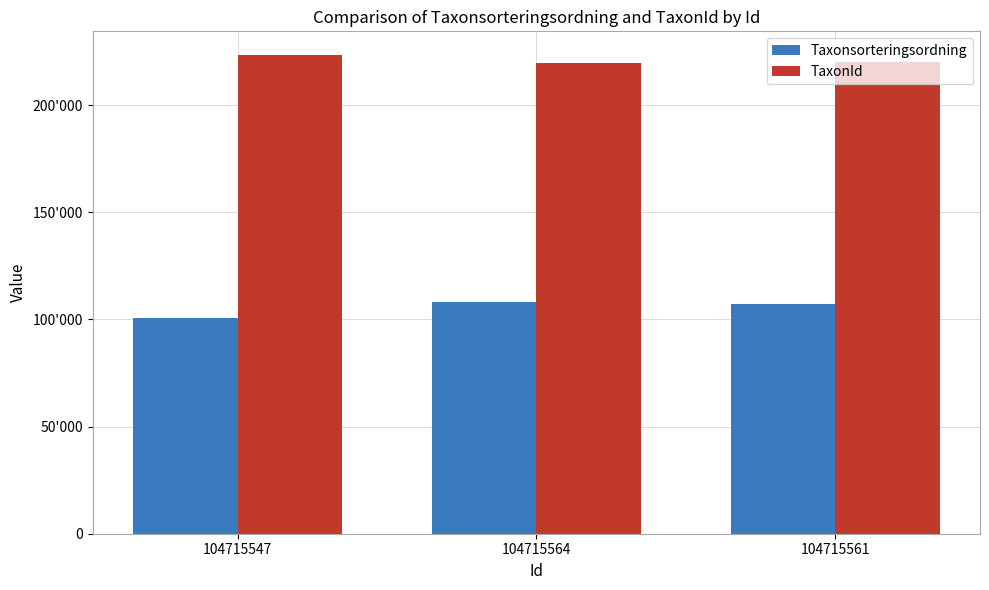

At 104715561, list the series in order from smallest to largest.

Taxonsorteringsordning, TaxonId